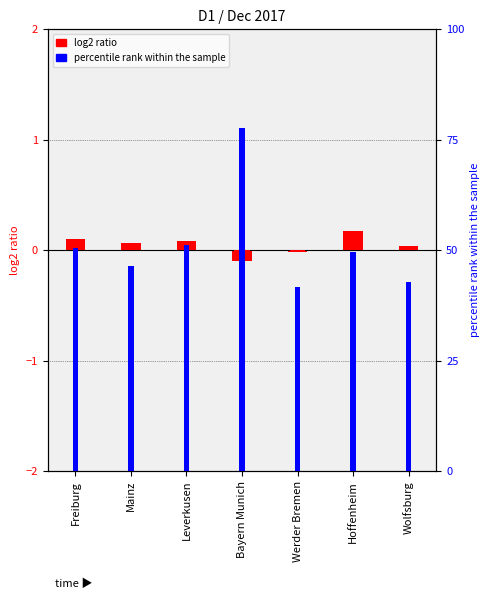

How many bars are there in each group?

2